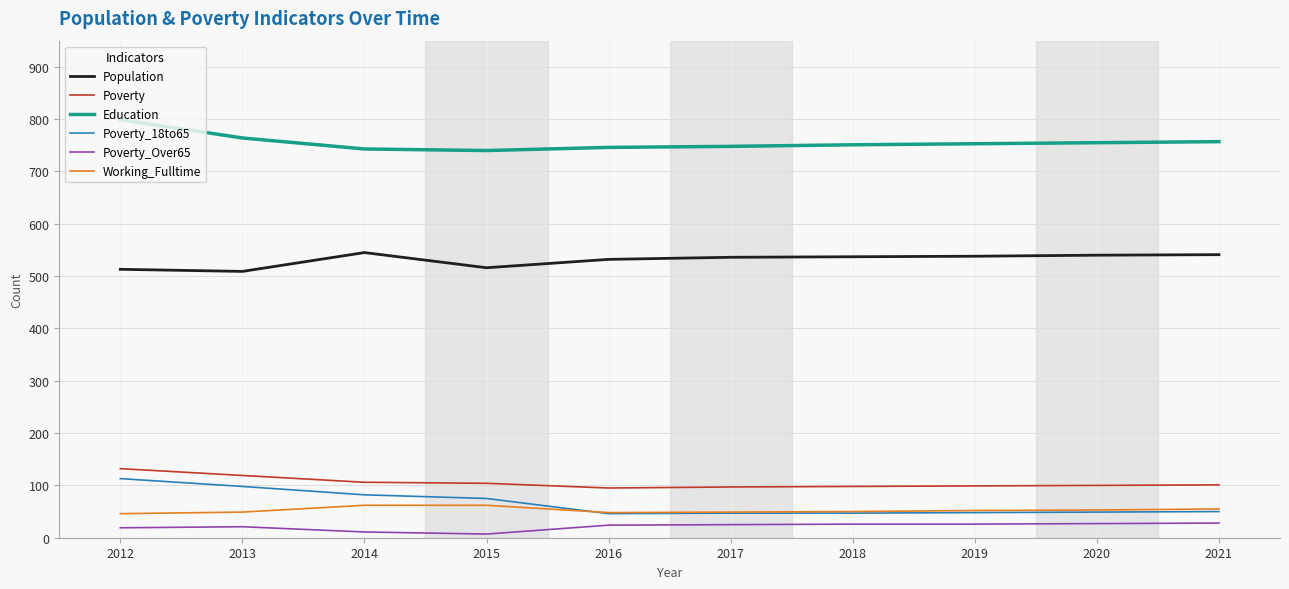

At which category is the sum across all series the highest?

2012